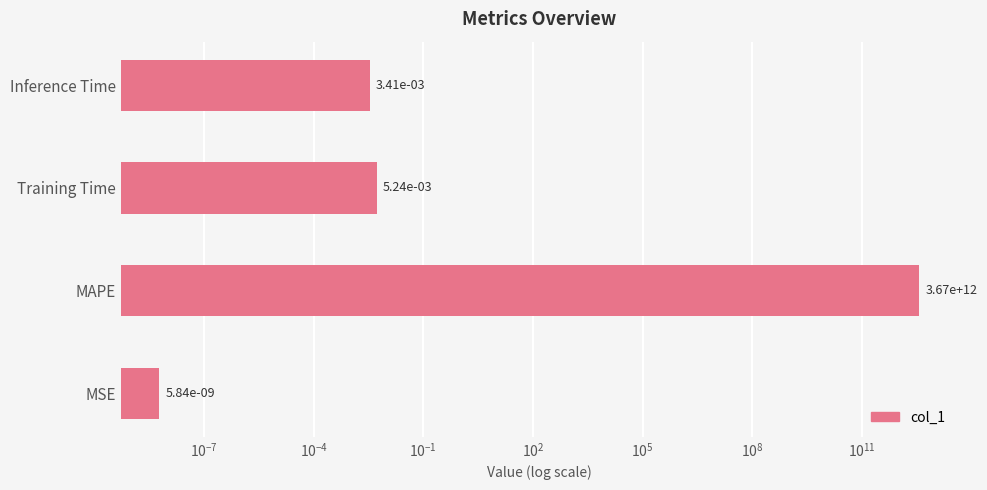

What is the difference between the maximum and minimum values?

3668613310811.8